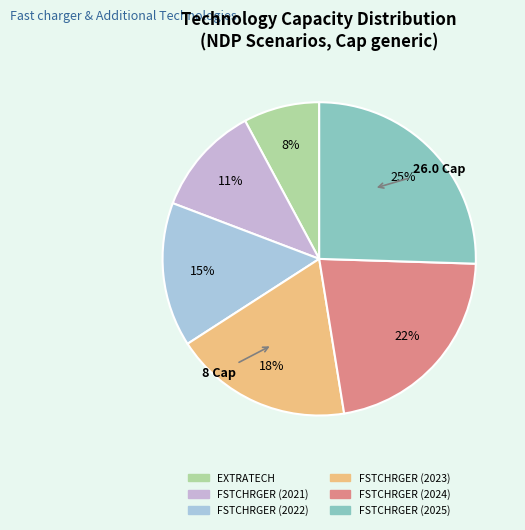

What percentage is the FSTCHRGER (2024) slice, to the nearest percent?

22%